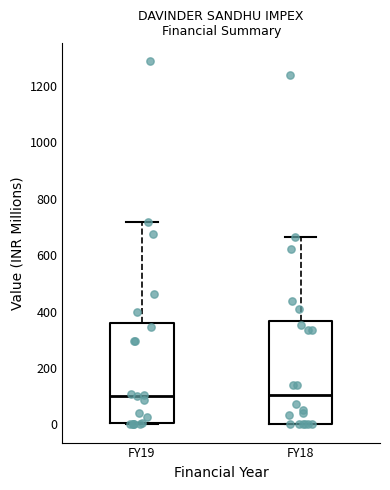

Where is the upper edge of the box for FY19 on the y-axis? The values are not printed on the chart, so give them approximately, as read against the axis.

360